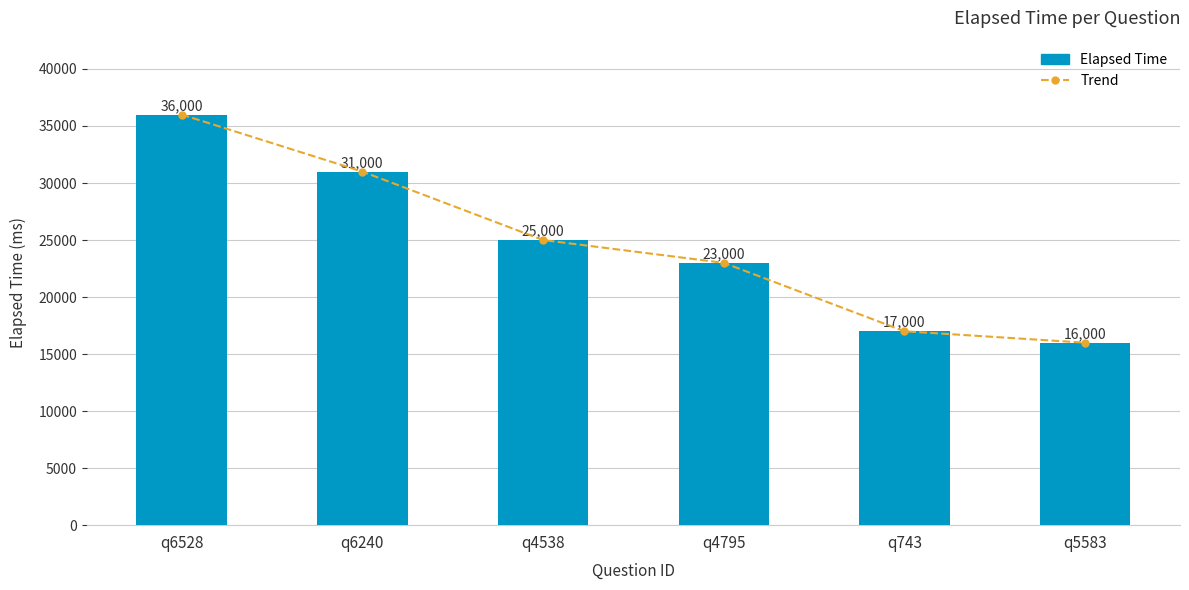

Which has a higher value, q743 or q4538?

q4538